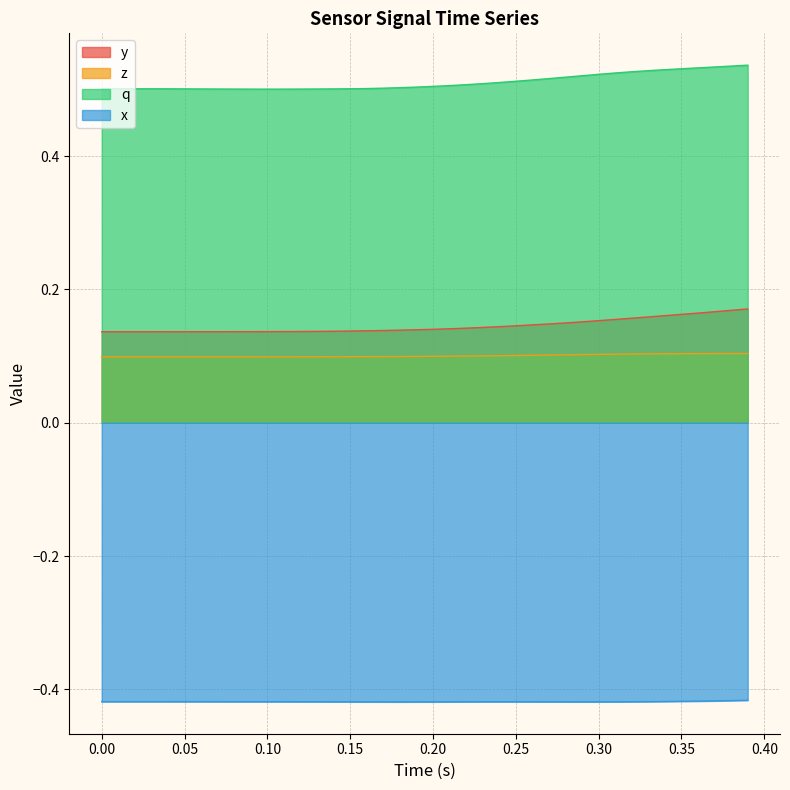

Rank the series by their maximum value, from lowest to highest.

x, z, y, q